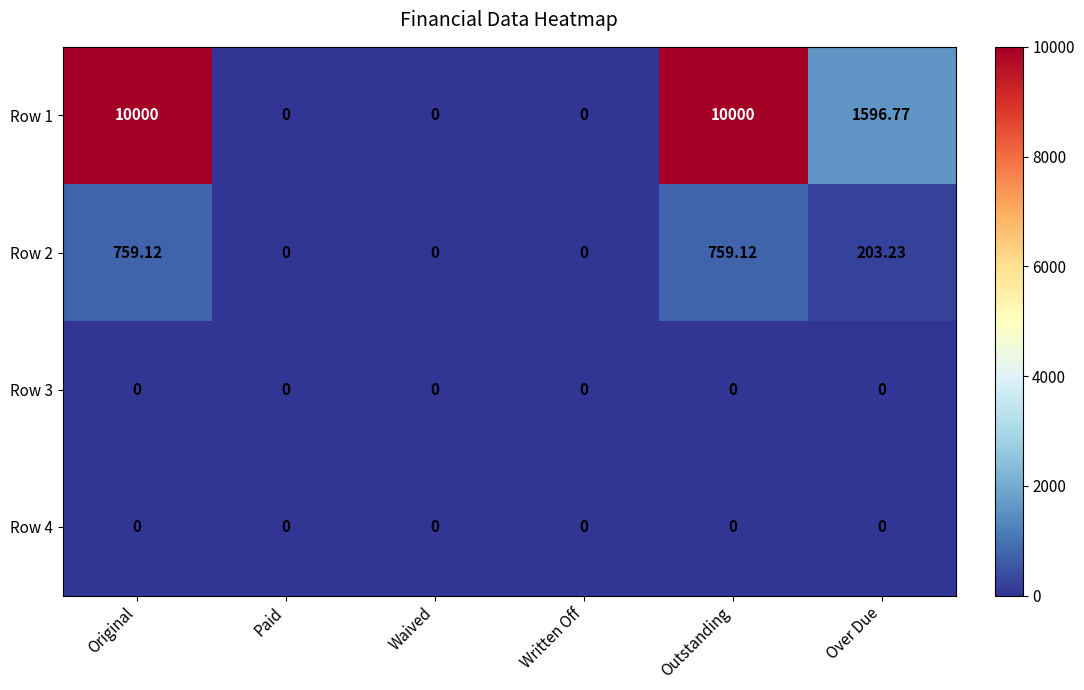

Where does the Row 2 series first go above 203?

Original